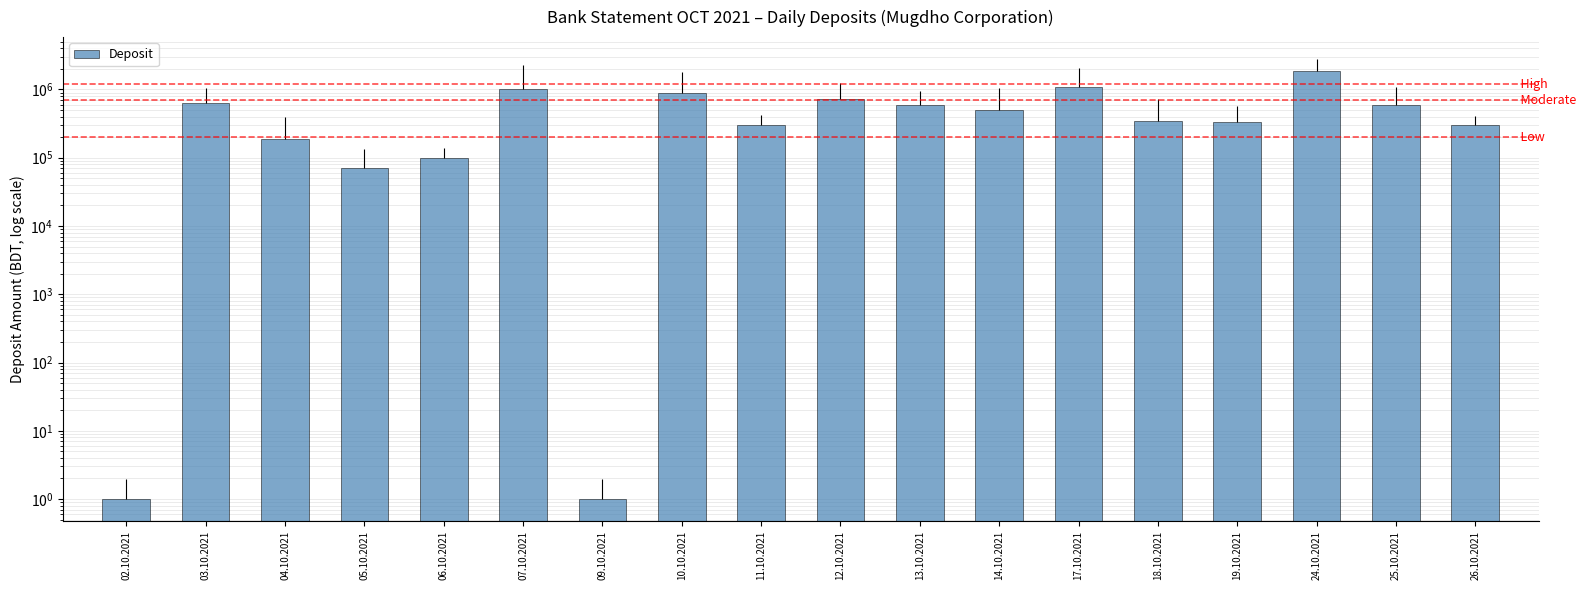

What is the label of the 13th bar from the left?

17.10.2021